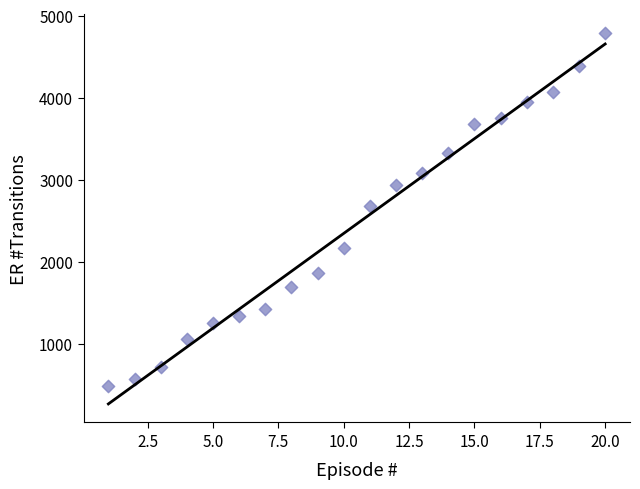

What is the range of Y values (max minus min)?

4303